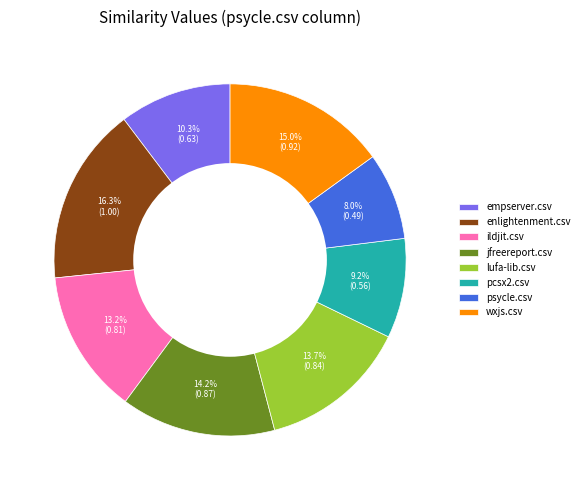

How many slices are in this pie chart?

8